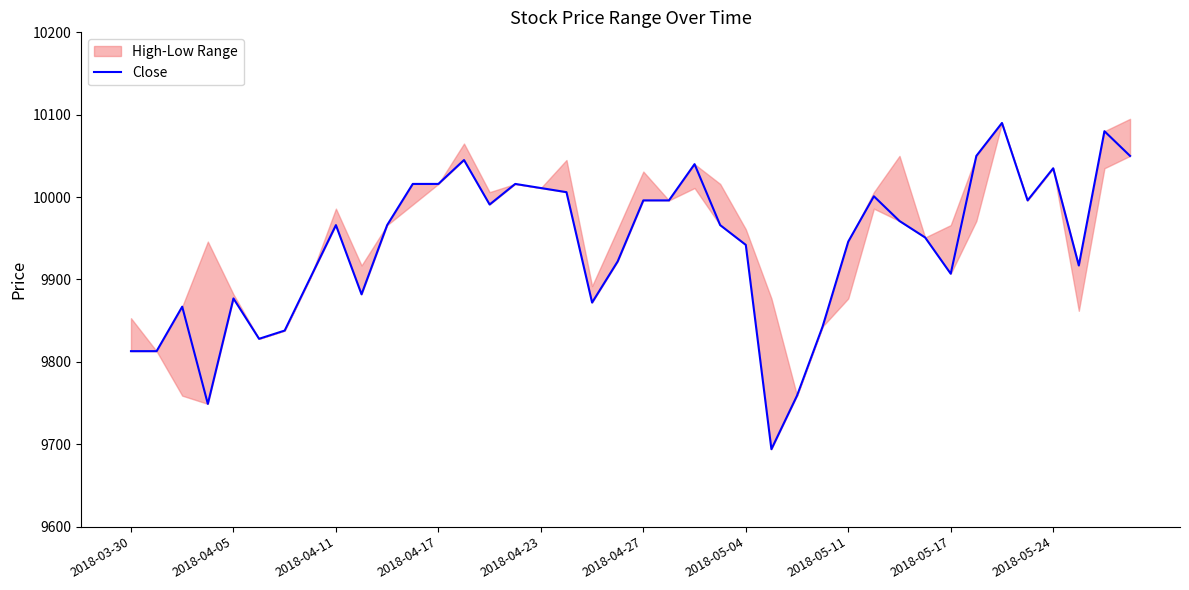

The value of Close at 2018-04-05 is 17014. True or false?

False